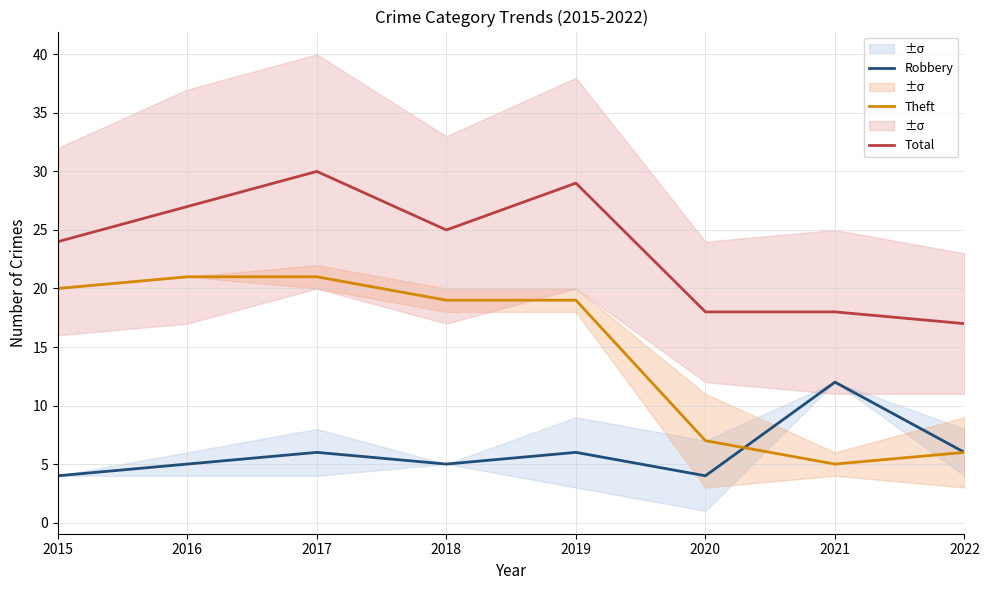

What are all the series names shown in the legend?

Robbery, Theft, Total